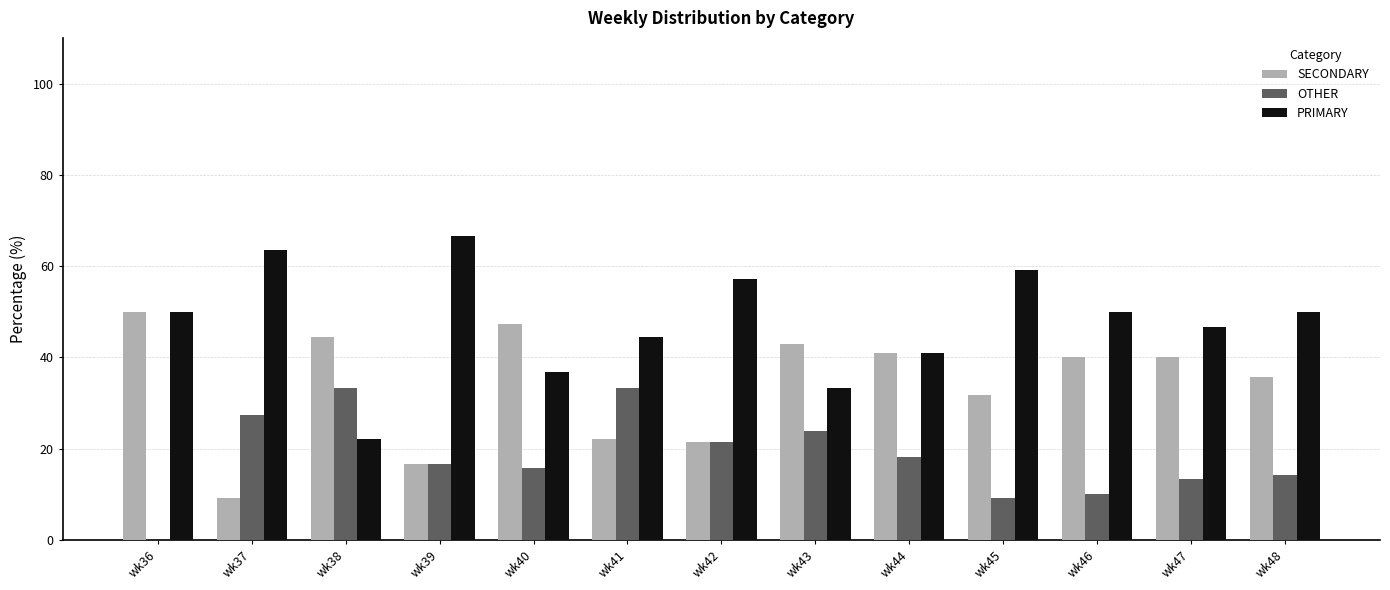

How many groups of bars are there?

13